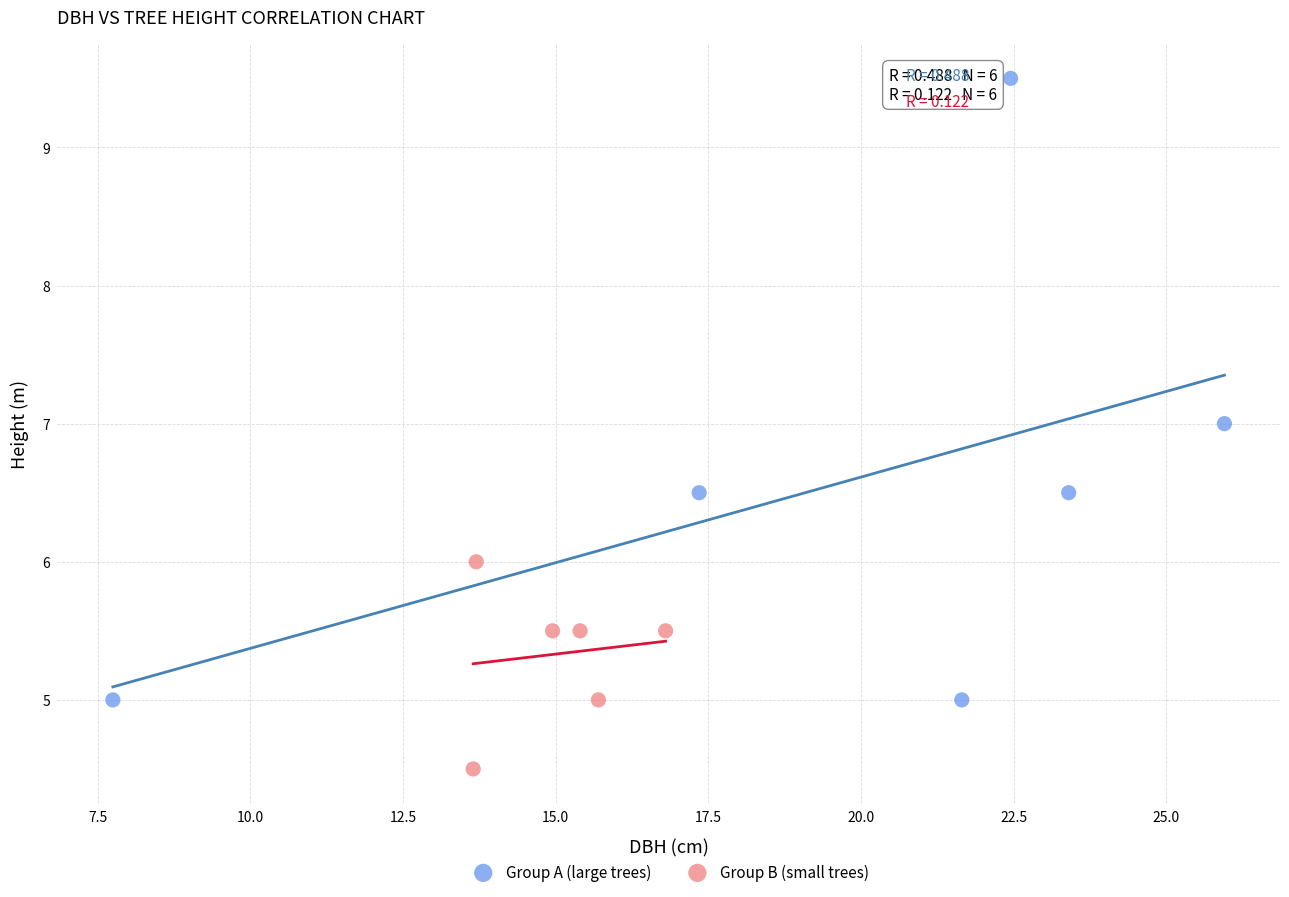

Which series has the widest spread of Y values?

Group A (large trees)